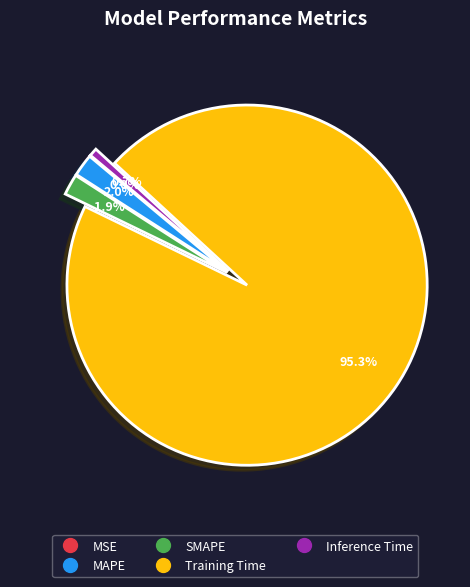

What portion of the pie excludes SMAPE?

98.1%